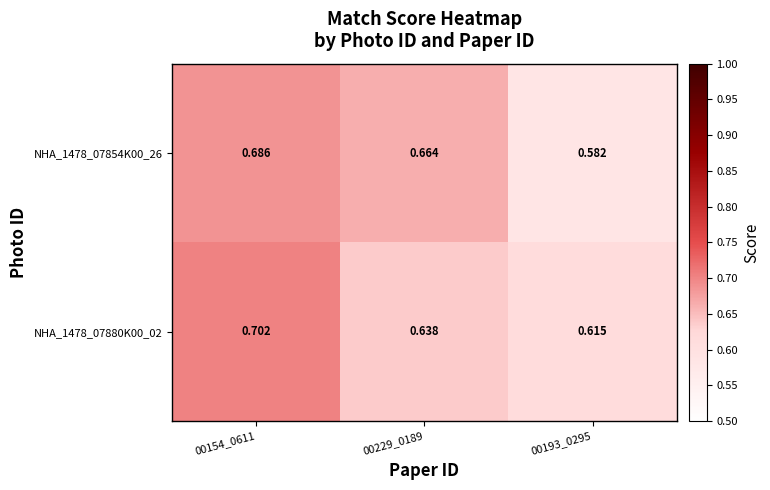

Which series has the largest total across all categories?

NHA_1478_07880K00_02